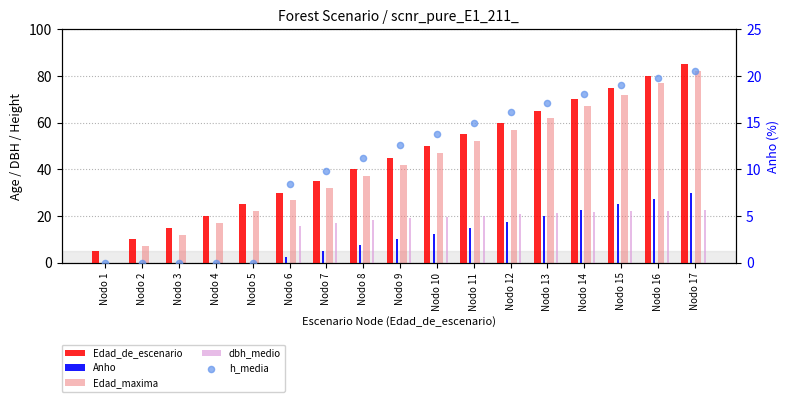

At which category is the sum across all series the highest?

Nodo 17